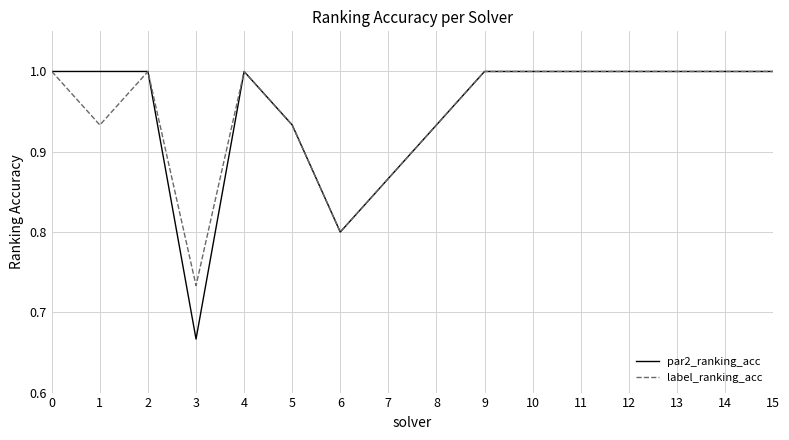

Which category has the lowest value in the par2_ranking_acc series?

3